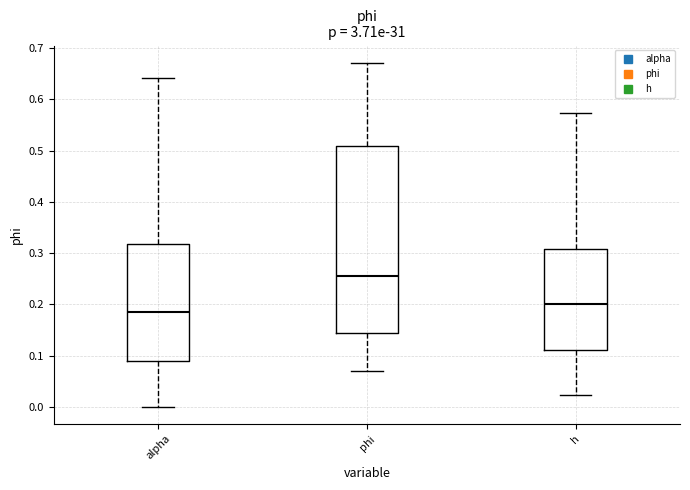

Comparing the boxes themselves (not the whiskers), which one is the tallest?

phi